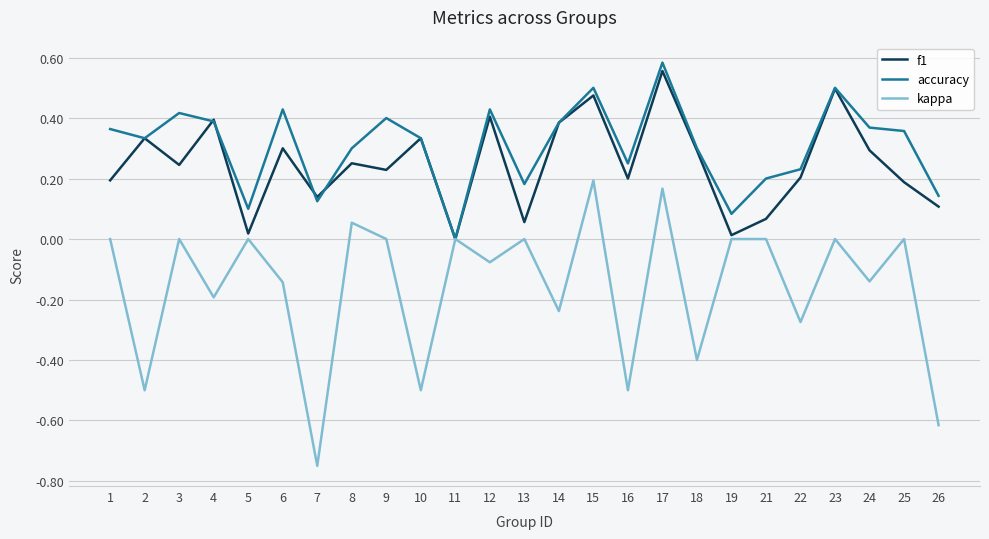

Rank the series at 24 from highest to lowest value.

accuracy, f1, kappa